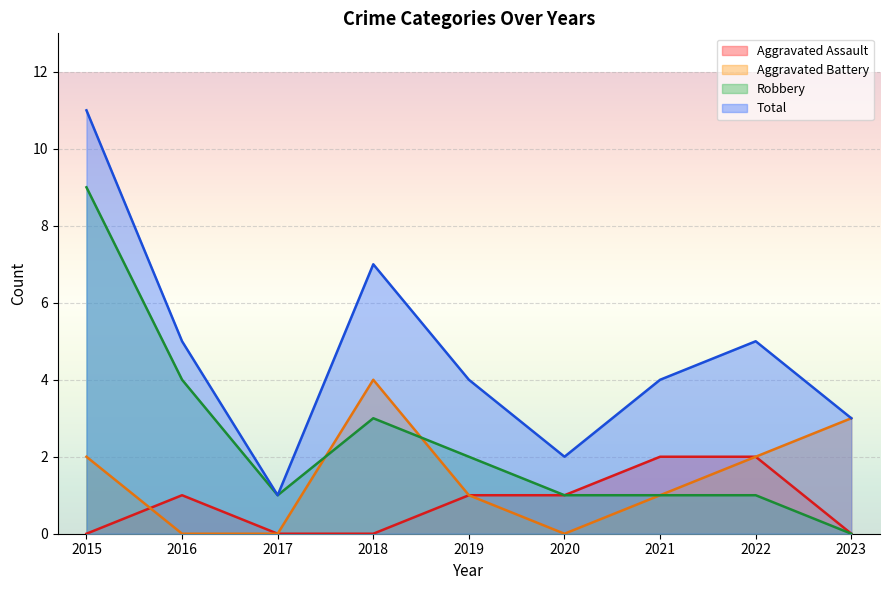

What is the difference between the second highest and minimum values in the Robbery series?

4